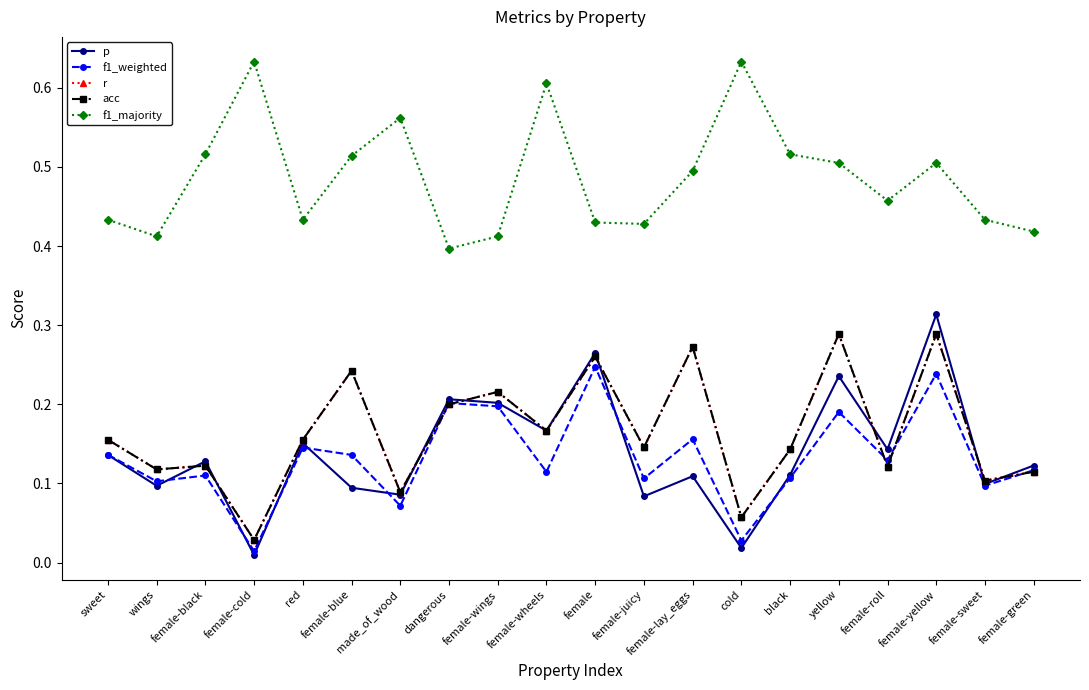

Is this an area chart (filled region under the line)?

No